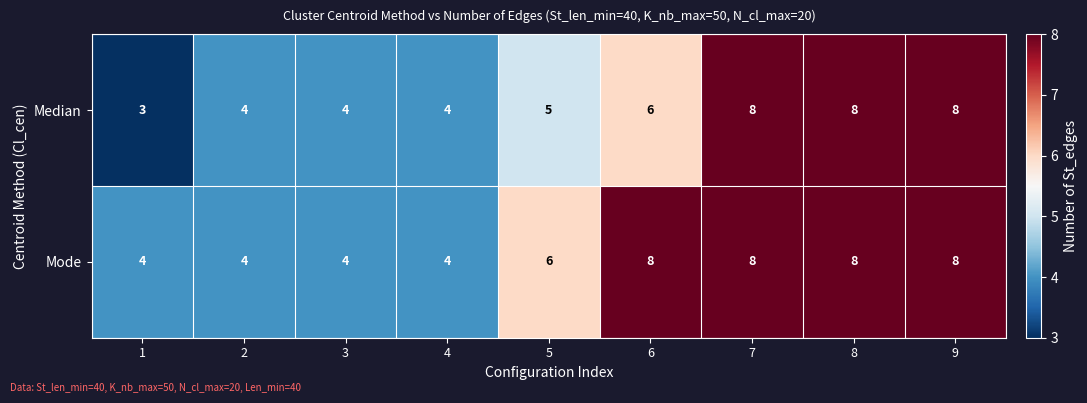

What is the total value across all series at 3?

8